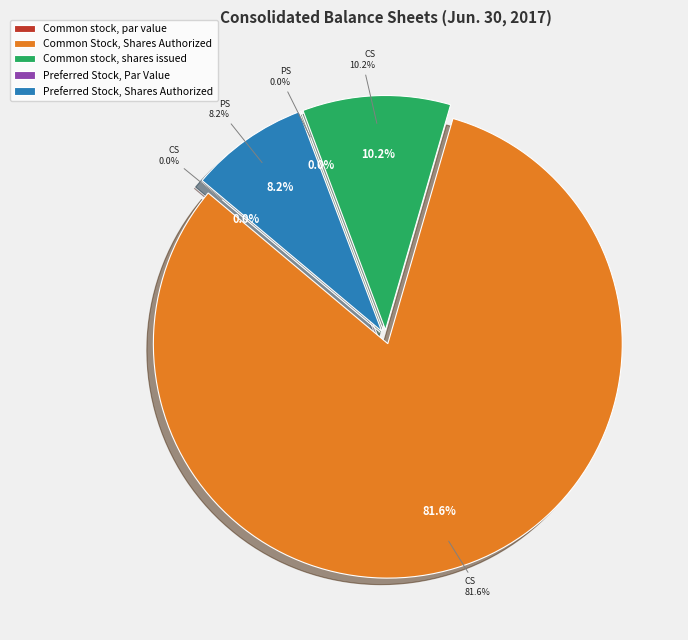

Which slice represents more than half of the pie?

Common Stock, Shares Authorized